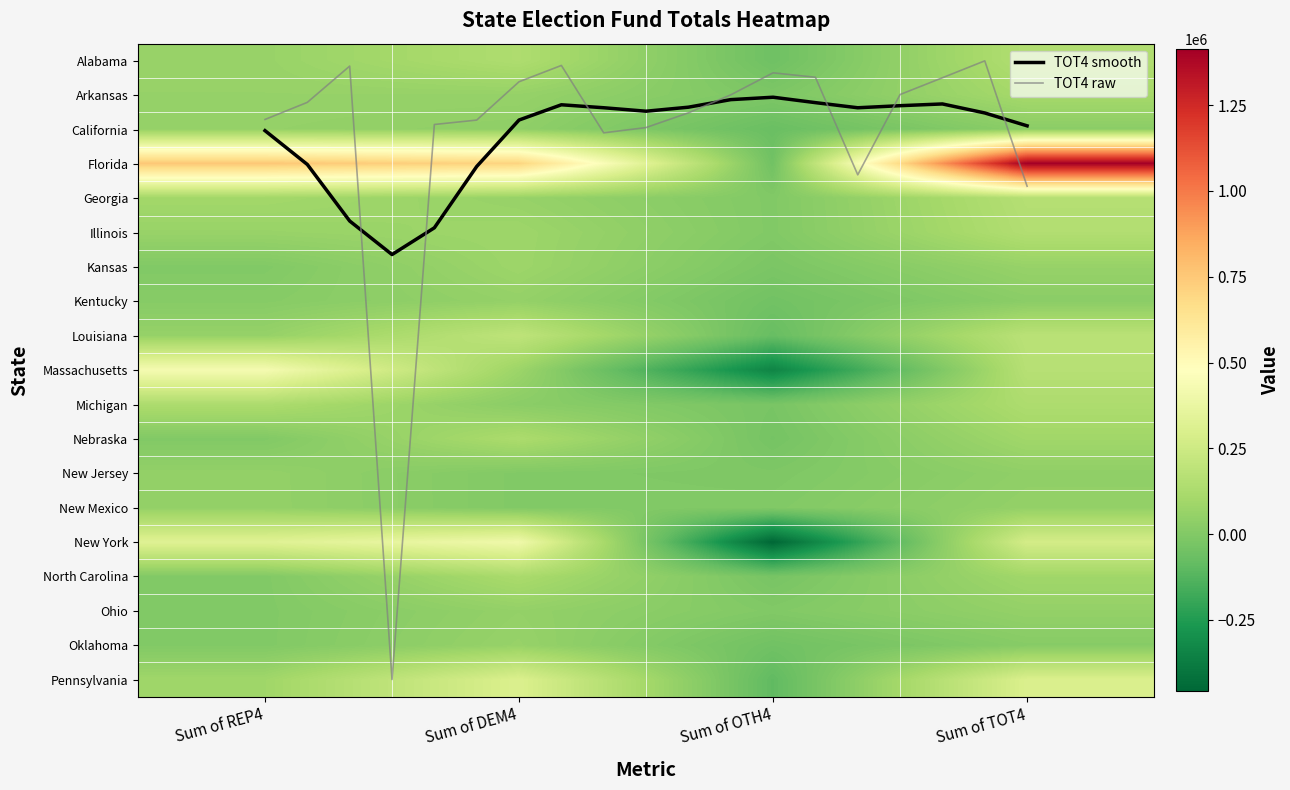

What is the difference between the second highest and minimum values in the Kentucky series?

71089